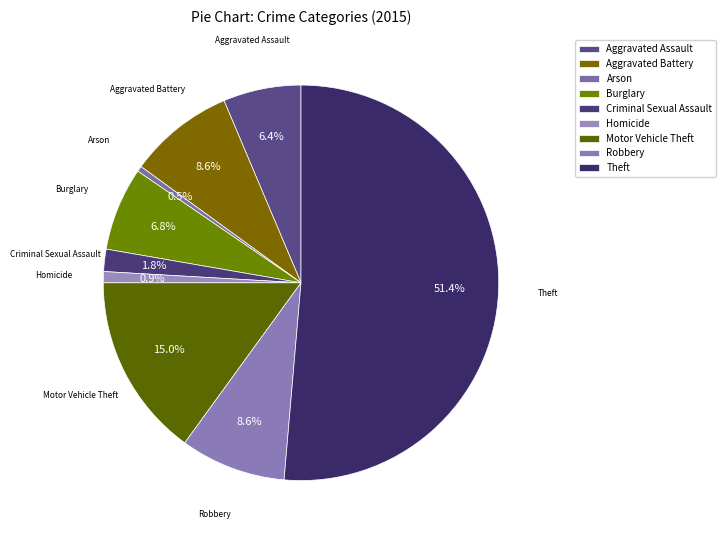

To the nearest percent, what is the combined percentage of Robbery and Motor Vehicle Theft?

24%